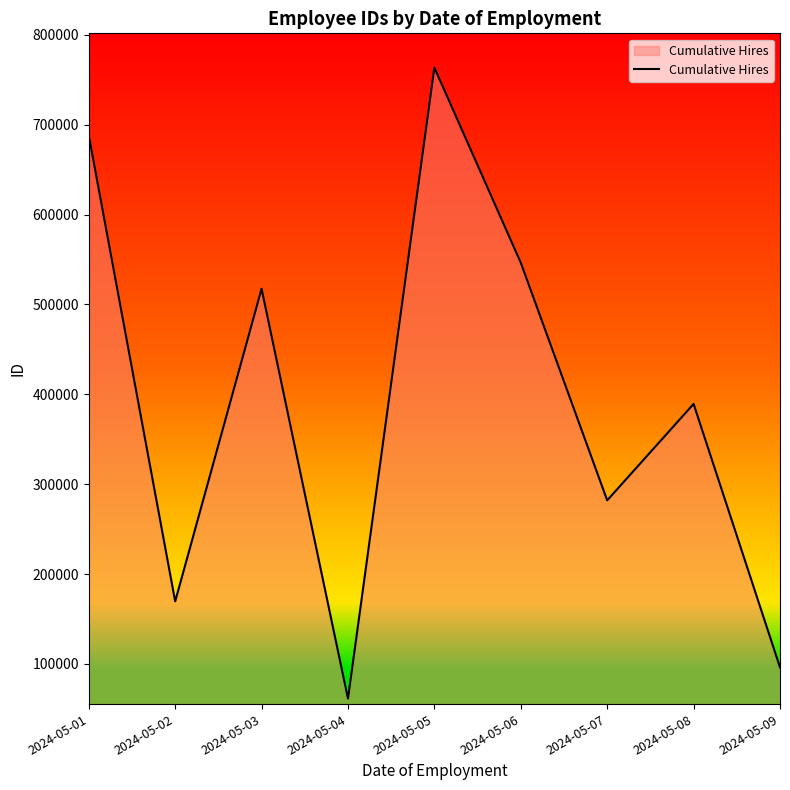

How many distinct data groups are displayed?

1